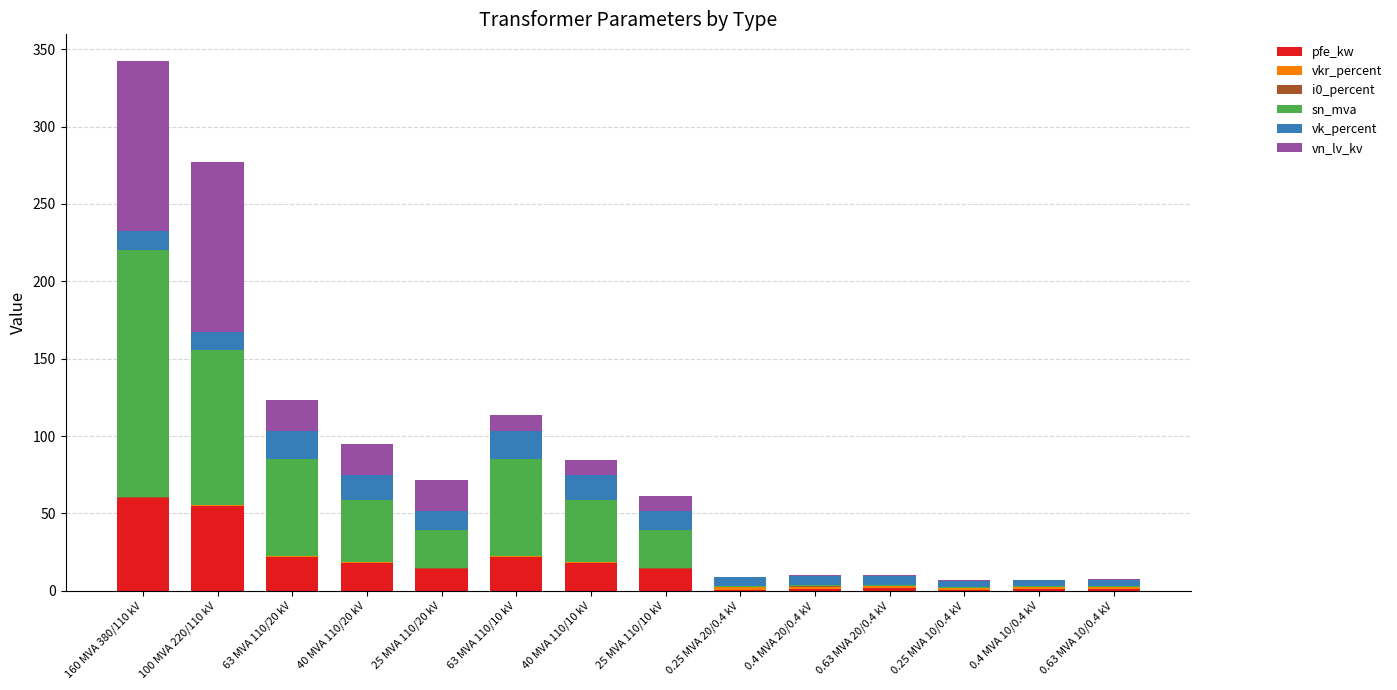

At which category is the sum across all series the highest?

160 MVA 380/110 kV